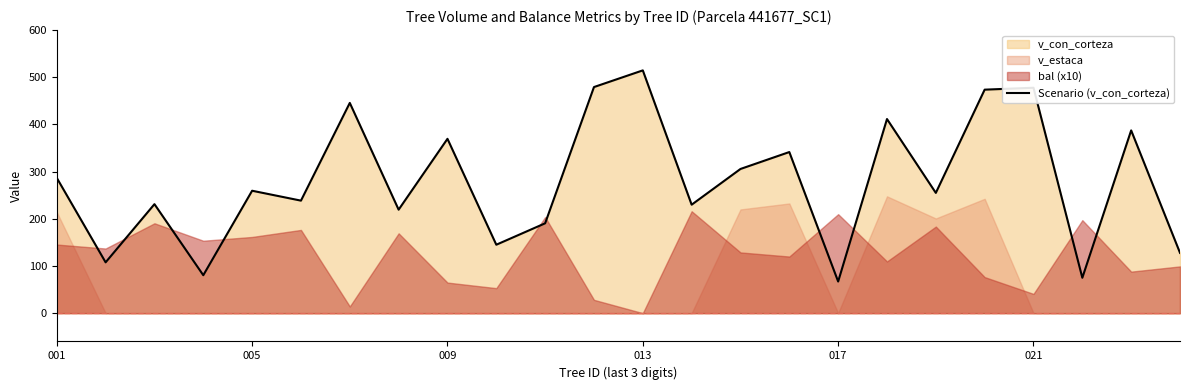

How many values are below 259?

12